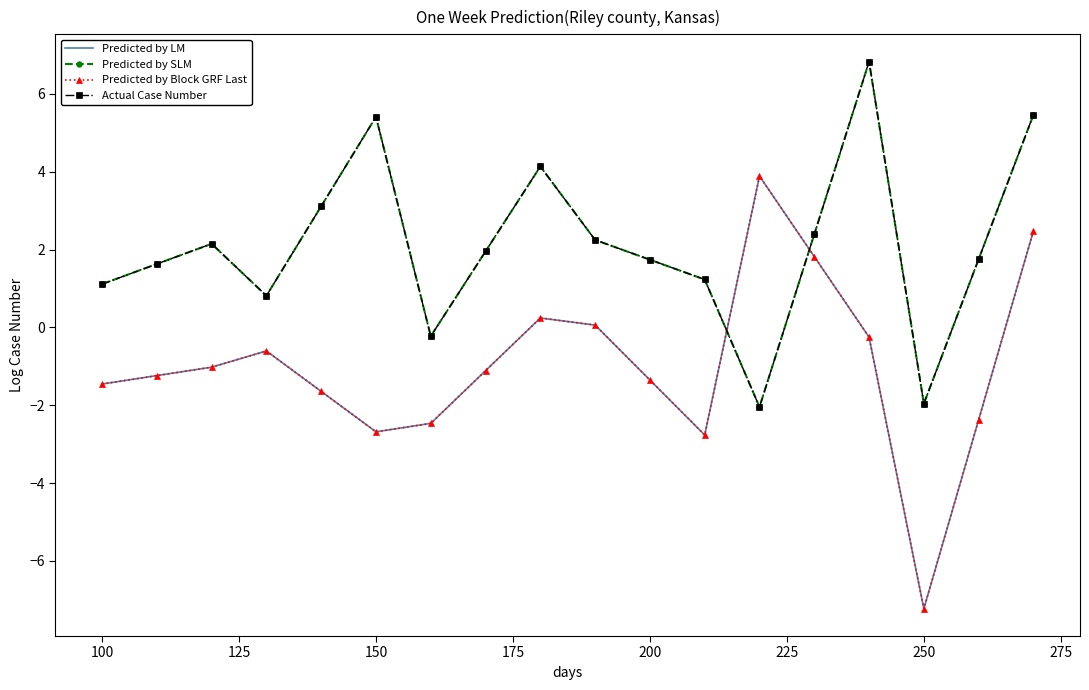

What is the smallest value displayed?

-7.2